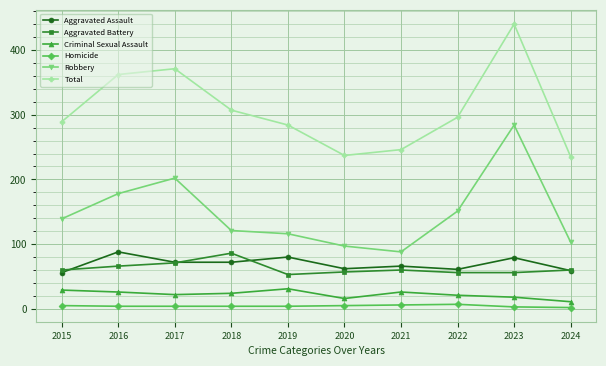

What is the value of the Criminal Sexual Assault point at the 4th from the left?

24